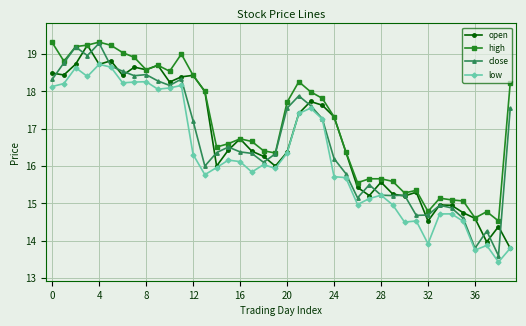

True or false: high and low intersect in this chart.

False